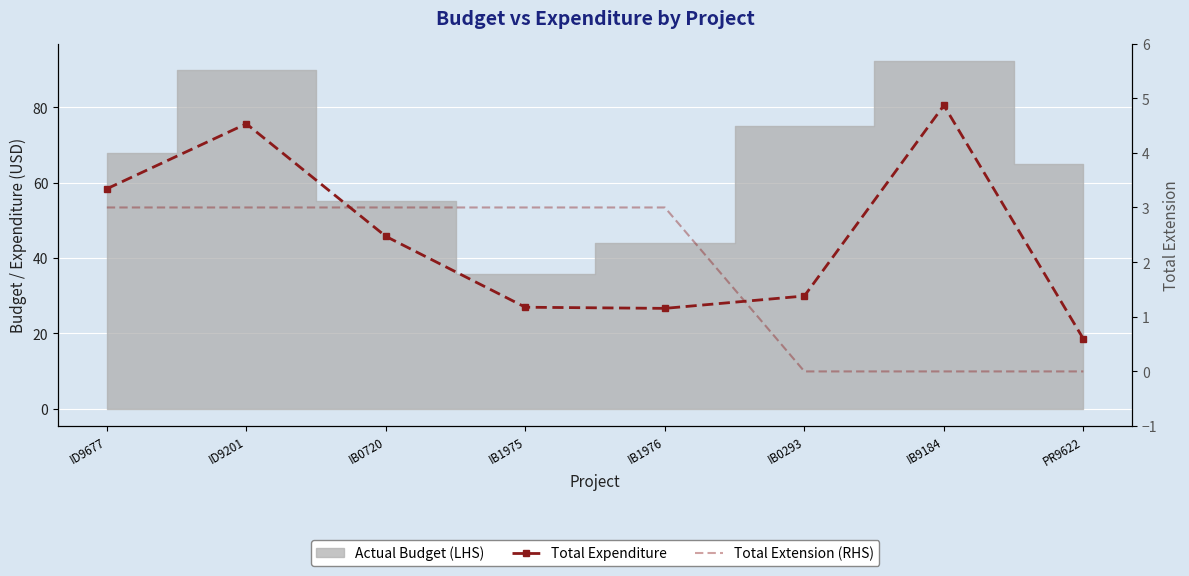

True or false: Total Extension (RHS) has more than 1 points higher than both neighbors.

False